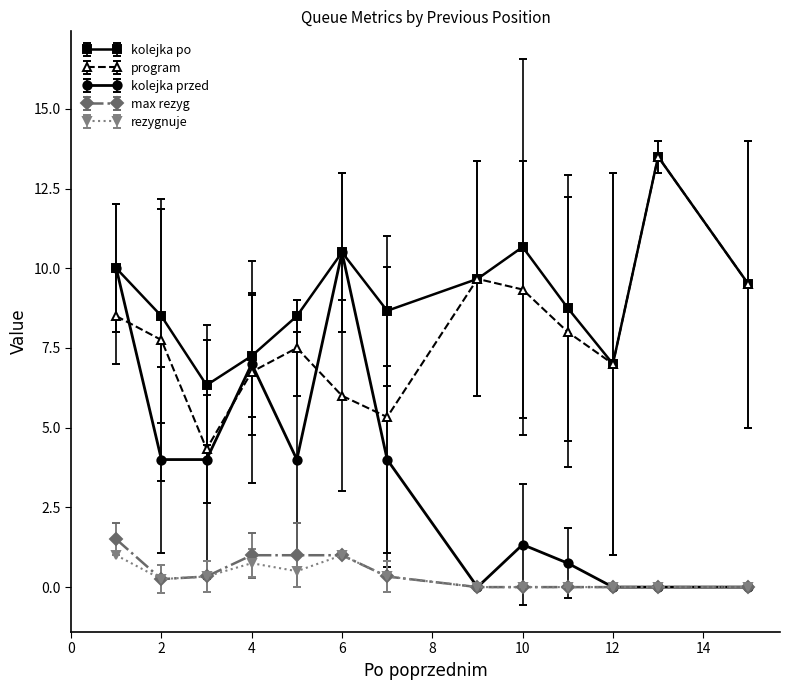

What is the difference between the second highest and second lowest values in the rezygnuje series?

1.0